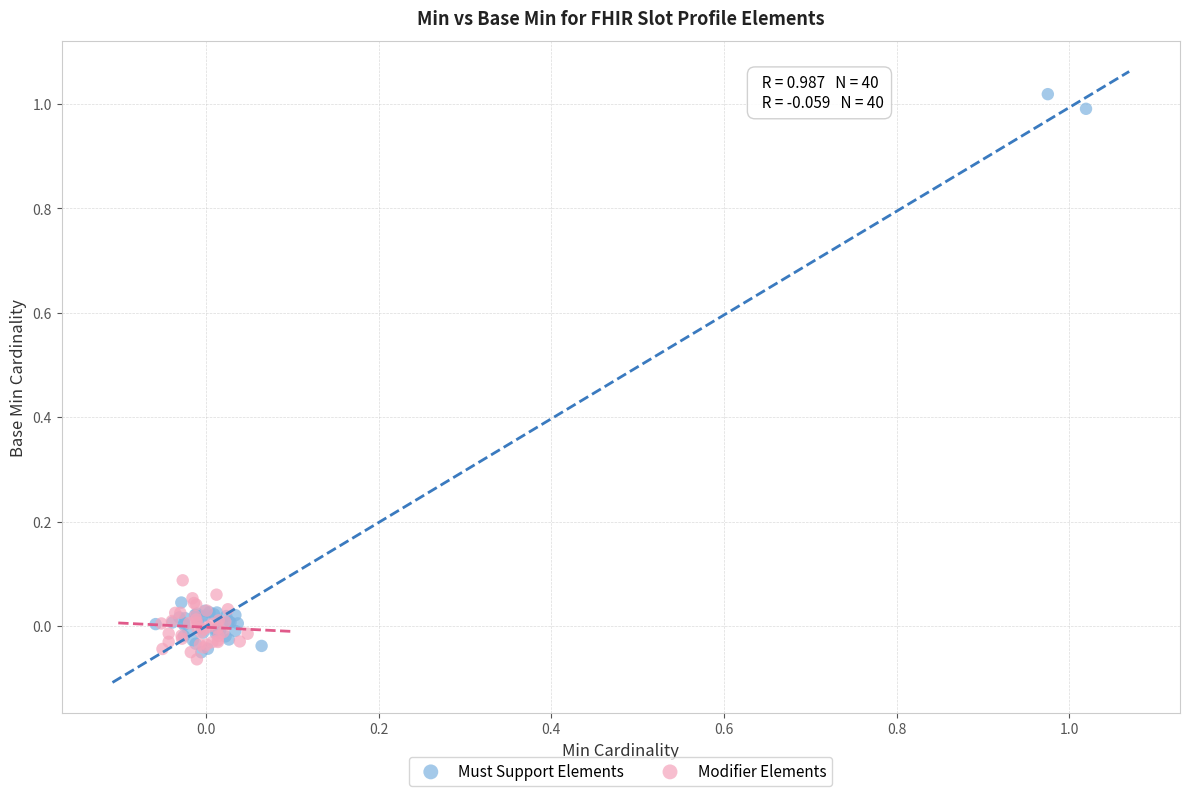

Which series has the widest spread of Y values?

Must Support Elements